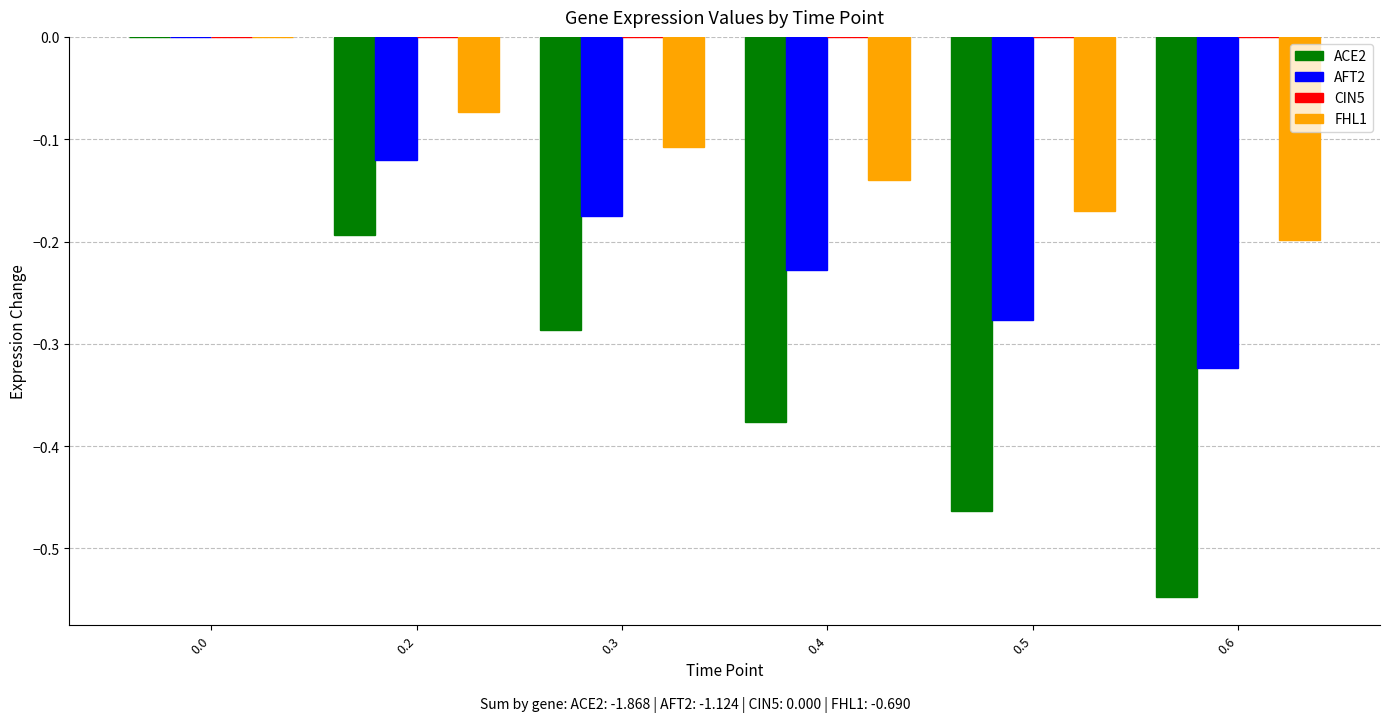

Is it true that ACE2 equals -0.3 at 0.2?

False